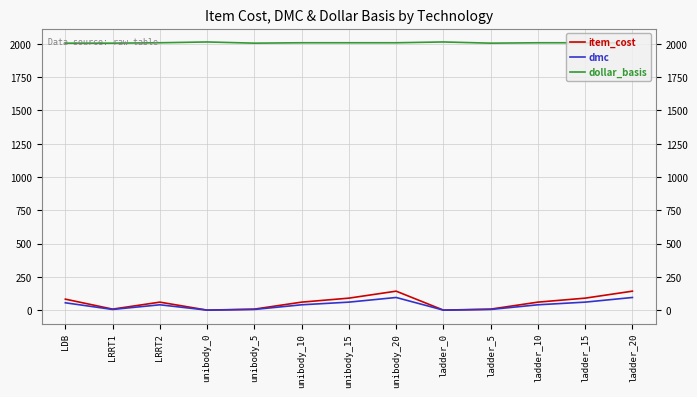

What is the maximum value shown in the chart?

2015.0